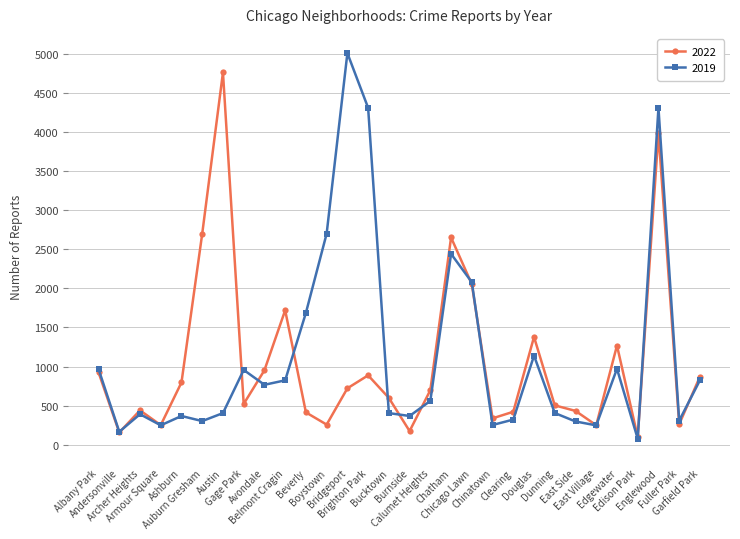

At how many categories does at least one series exceed 1603?

10